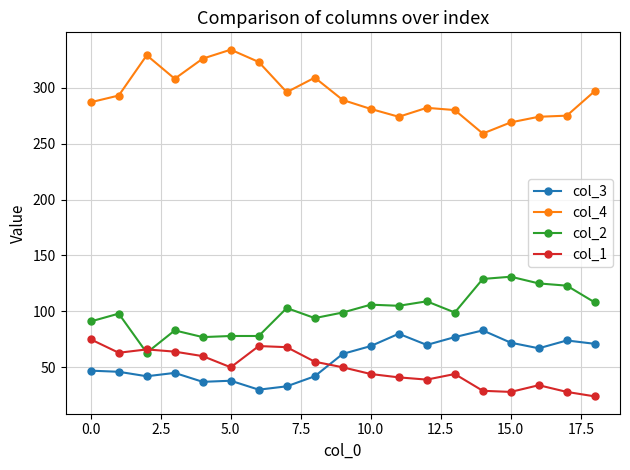

True or false: col_3 and col_4 cross at least once.

False